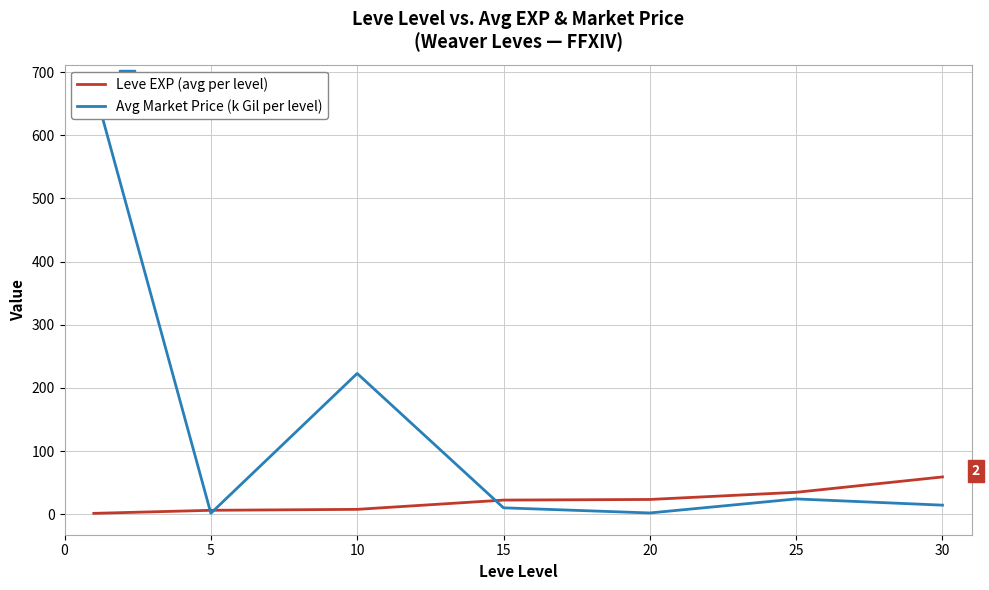

Rank the series by their maximum value, from highest to lowest.

Avg Market Price (k Gil per level), Leve EXP (avg per level)